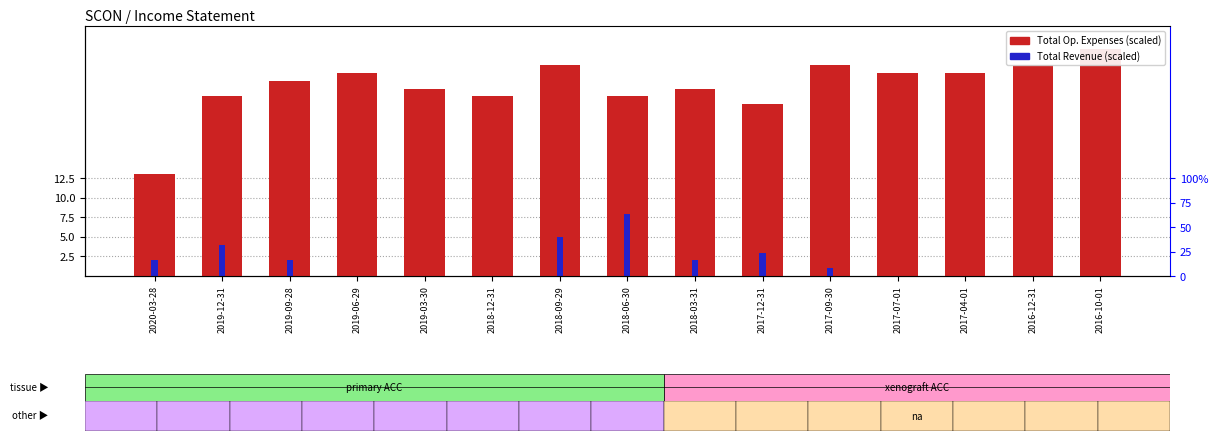

Reading left to right, what are all the values shown in this chart?

Total Operating Expenses: 13	23	25	26	24	23	27	23	24	22	27	26	26	27	29
Total Revenue: 2	4	2	0	0	0	5	8	2	3	1	0	0	0	0